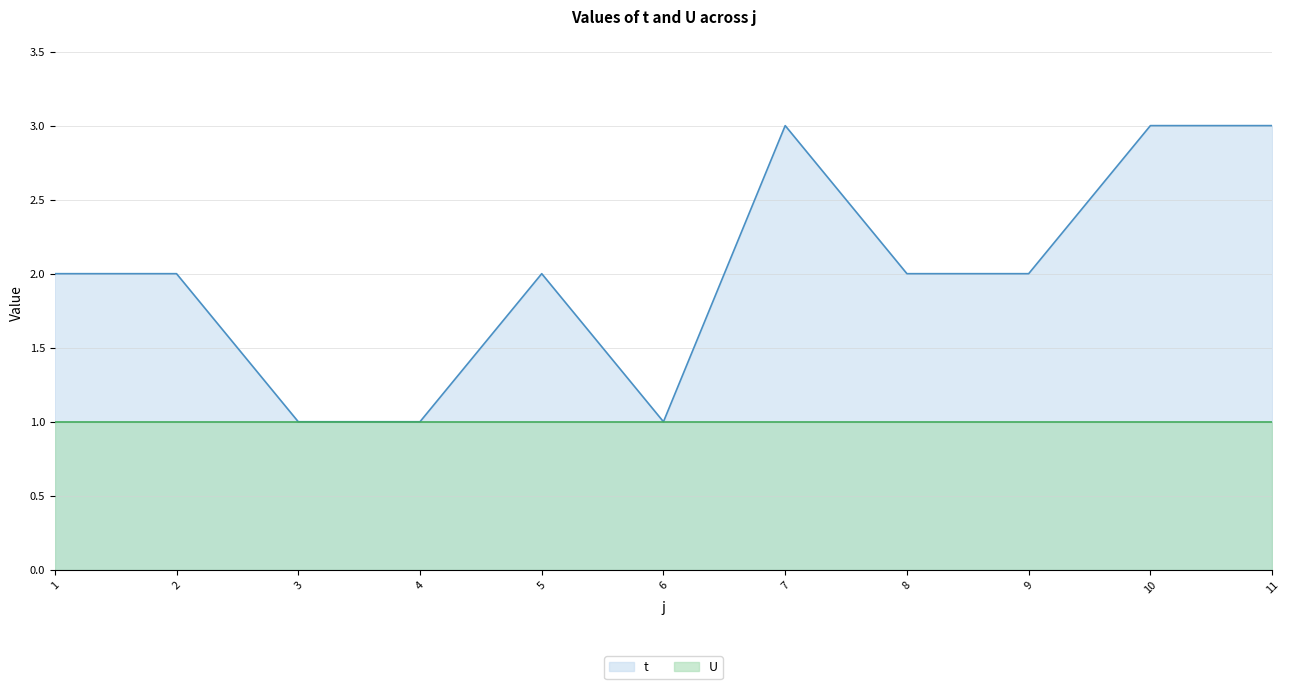

Does the chart have visible grid lines?

Yes